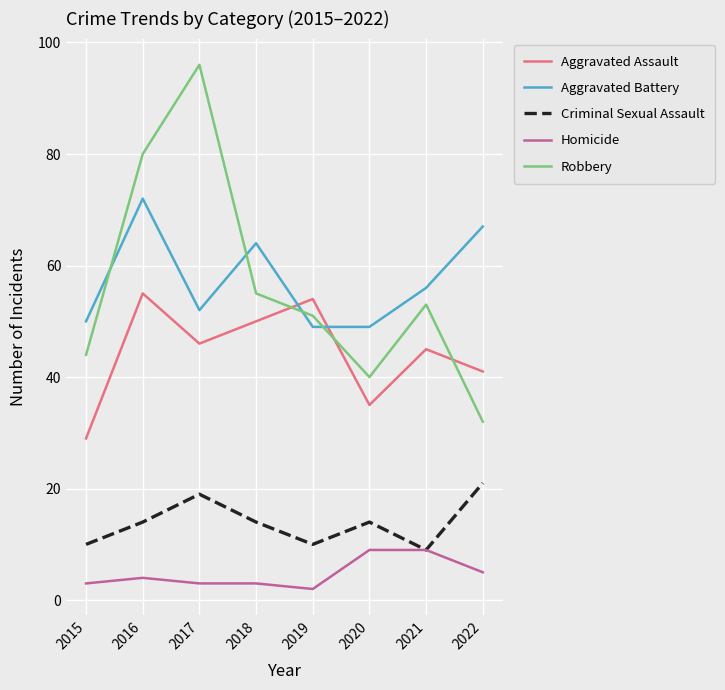

Rank the series at 2015 from highest to lowest value.

Aggravated Battery, Robbery, Aggravated Assault, Criminal Sexual Assault, Homicide